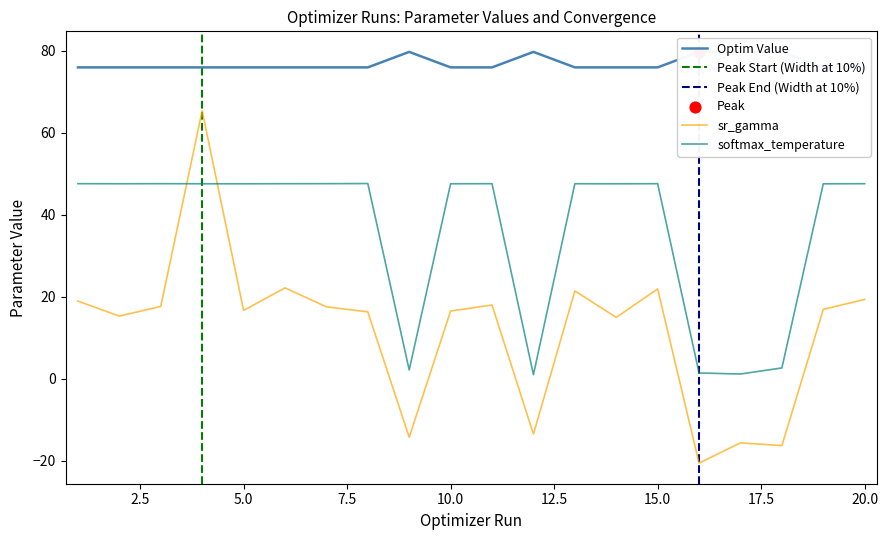

What are all the series names shown in the legend?

optim_value, sr_gamma, softmax_temperature